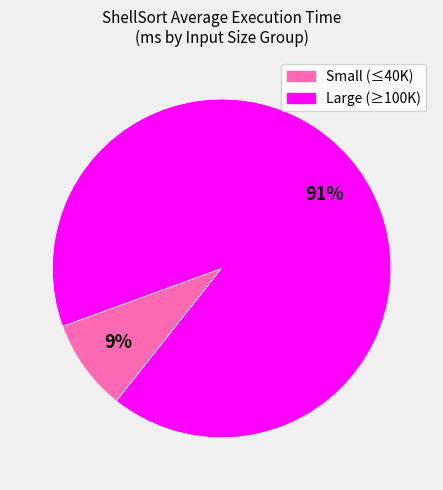

Count the number of slices in the pie.

2